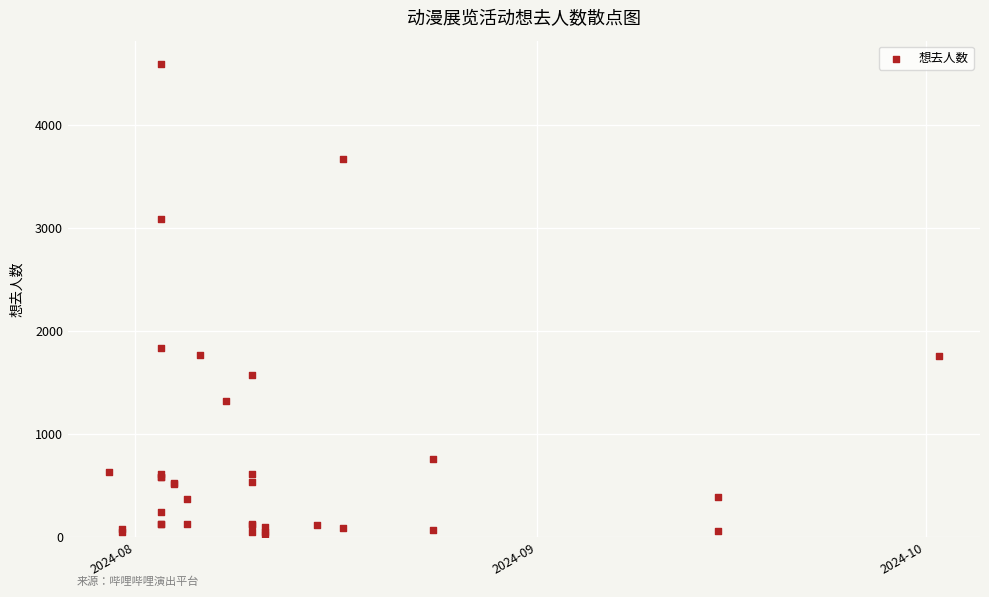

What Y value in the scatter plot is closest to 2306?

1829